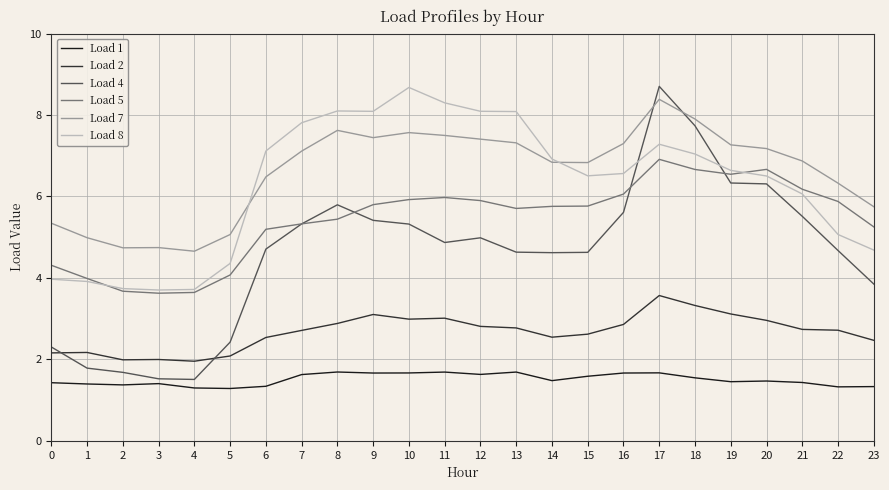

What is the minimum value for Load 7?

4.7